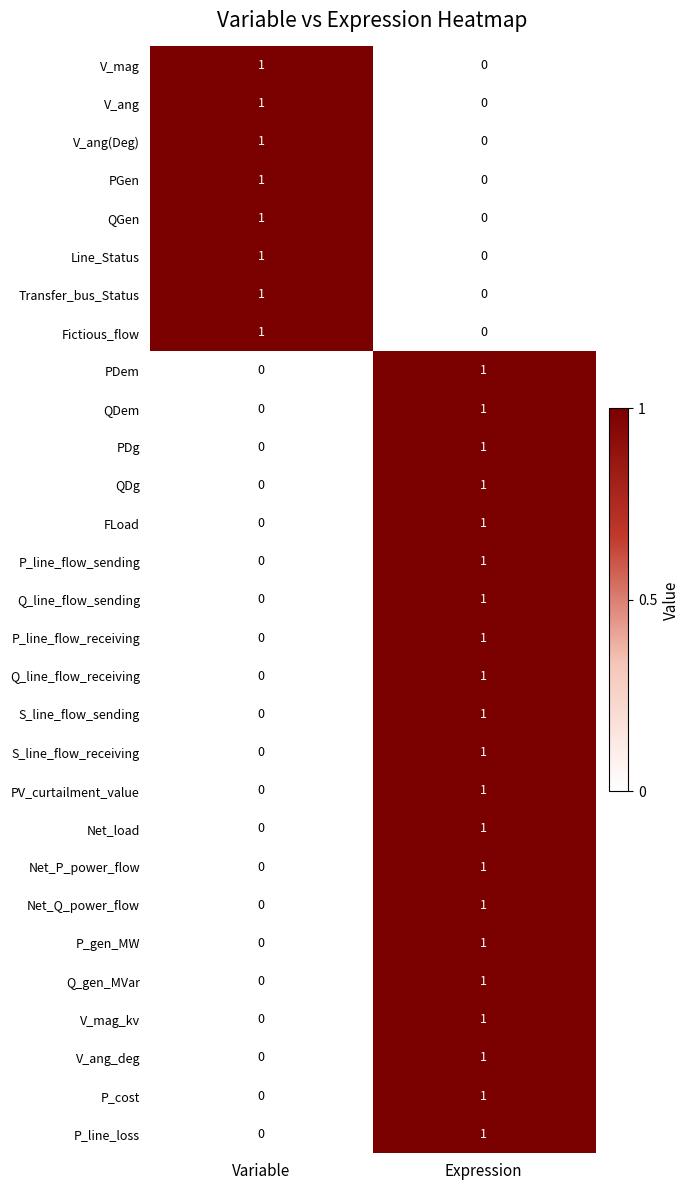

The value of S_line_flow_receiving at Expression is 1. True or false?

True